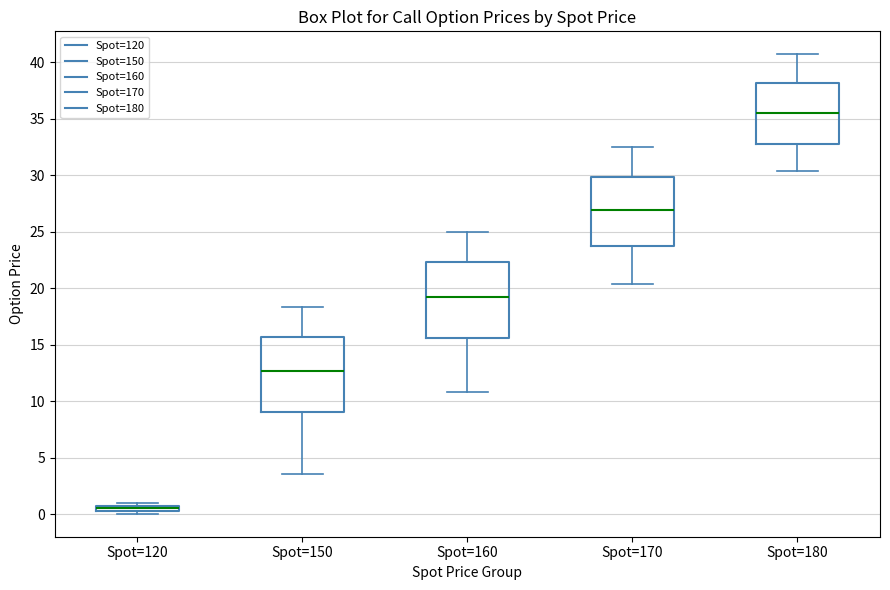

Where is the upper edge of the box for Spot=170 on the y-axis? The values are not printed on the chart, so give them approximately, as read against the axis.

30.0